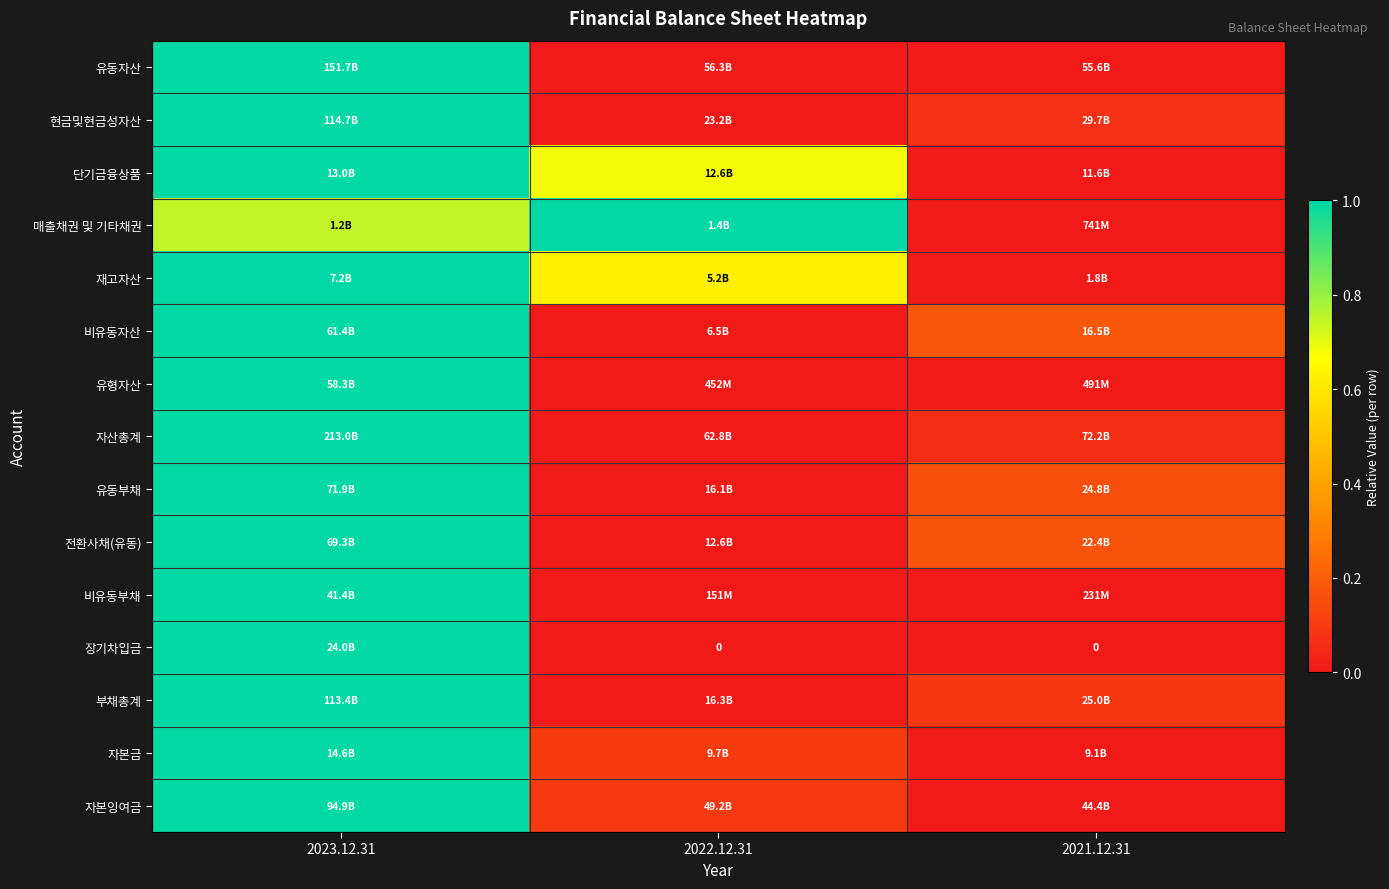

Where is 자산총계 nearest to the value 0?

2022.12.31